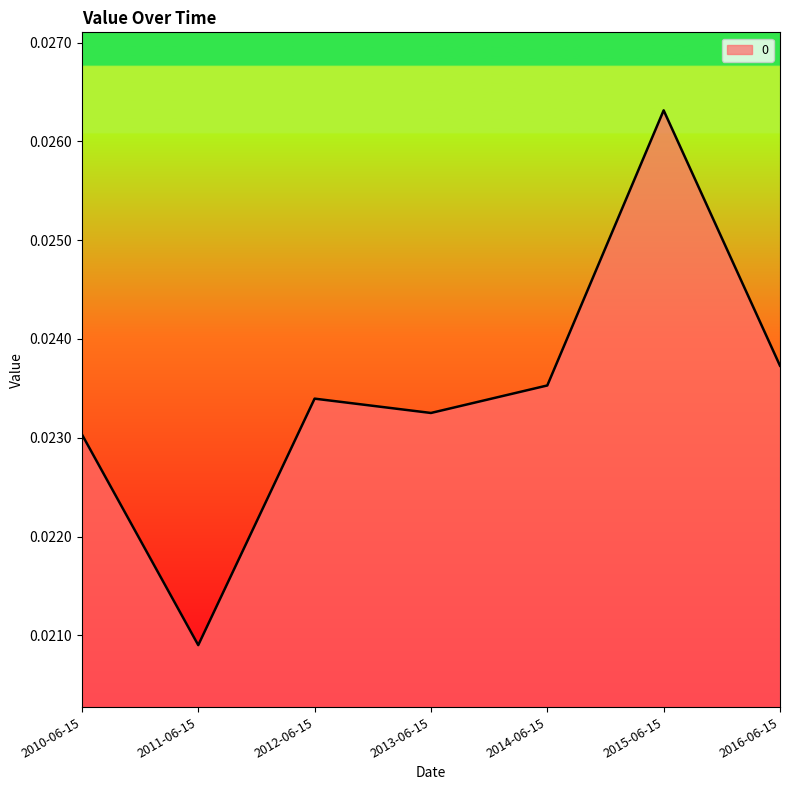

Count the number of data series in this chart.

1